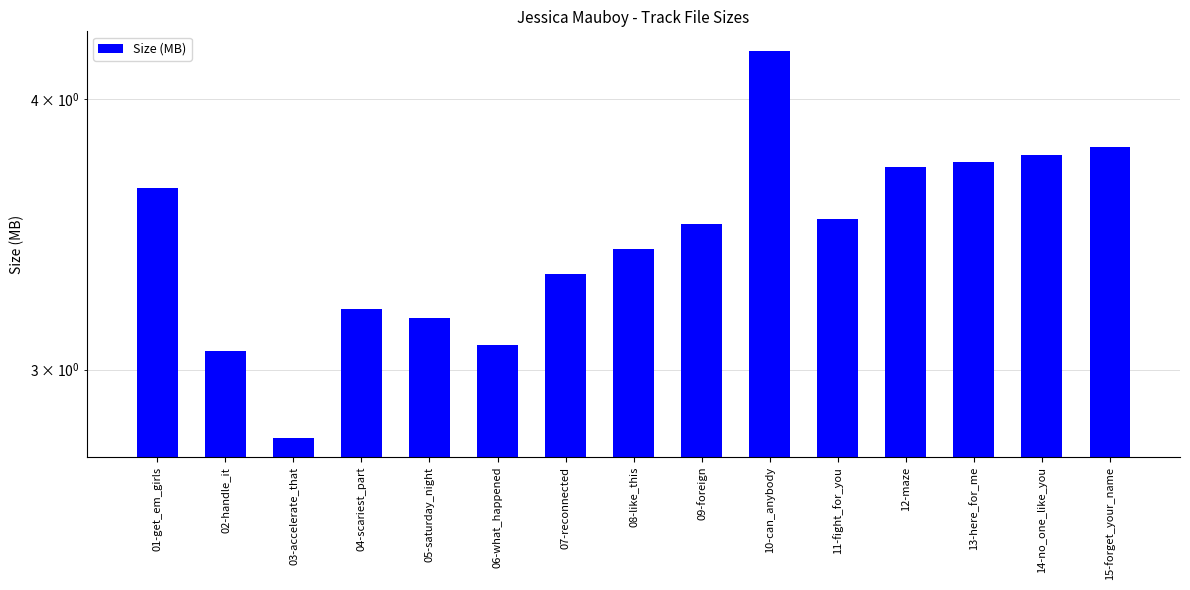

What is the minimum value shown in the chart?

2.8